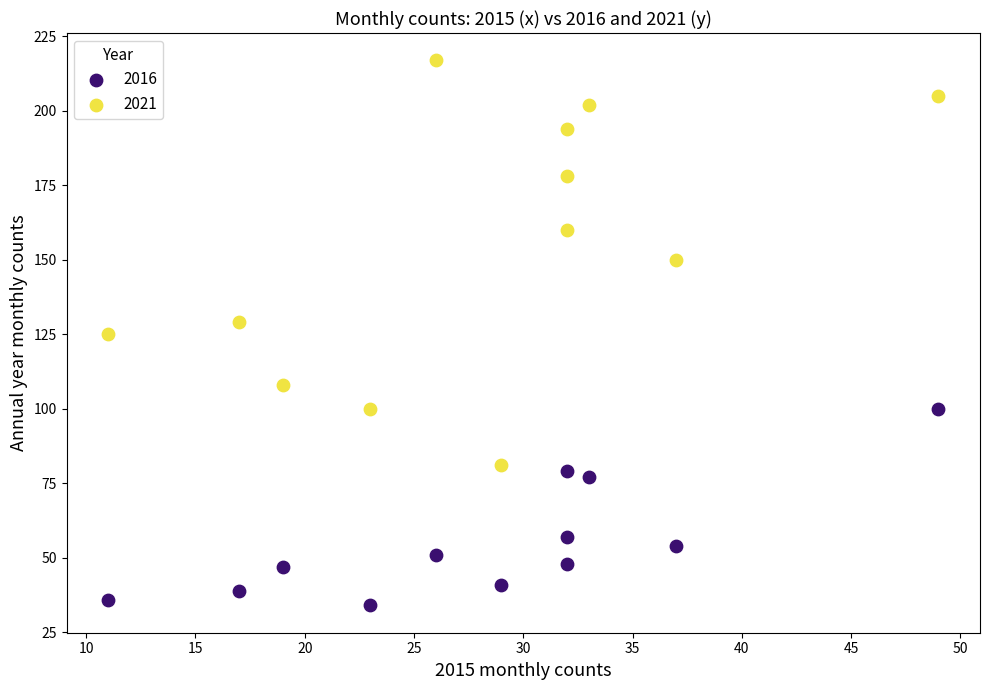

Across all data points, what is the range of X values (max minus min)?

38